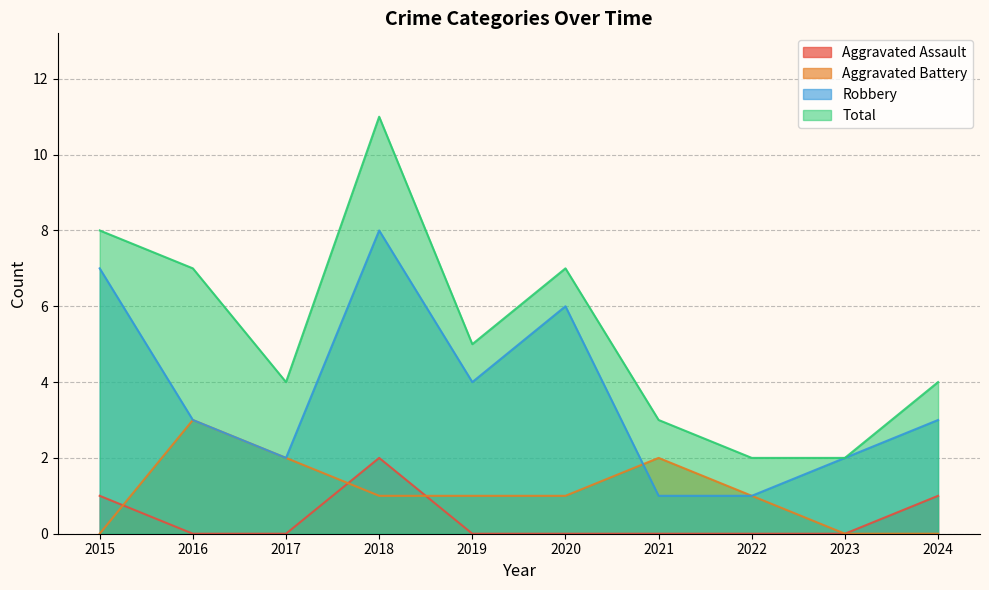

In Aggravated Battery, how many points are higher than both neighbors (excluding endpoints)?

2